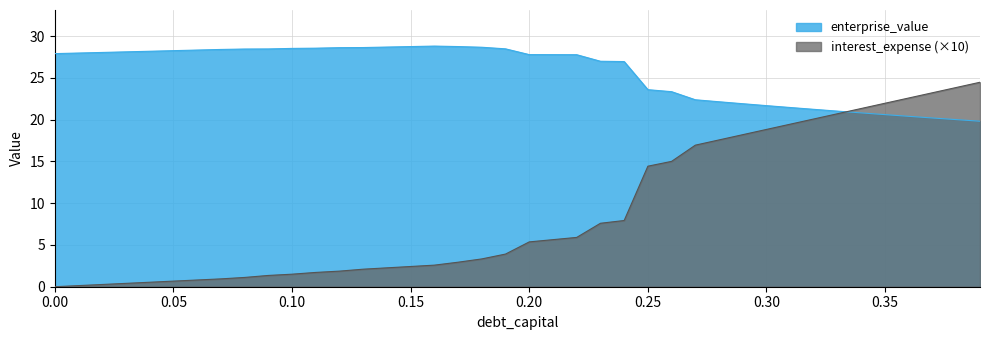

True or false: enterprise_value has more than 2 interior local peaks.

False